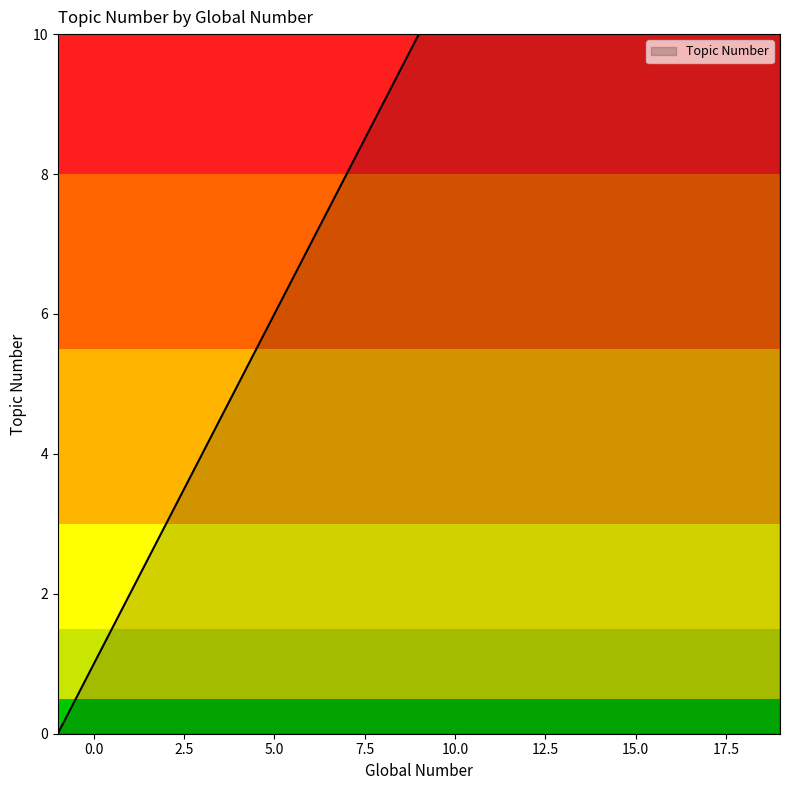

What is the value of the 20th point from the left?

19